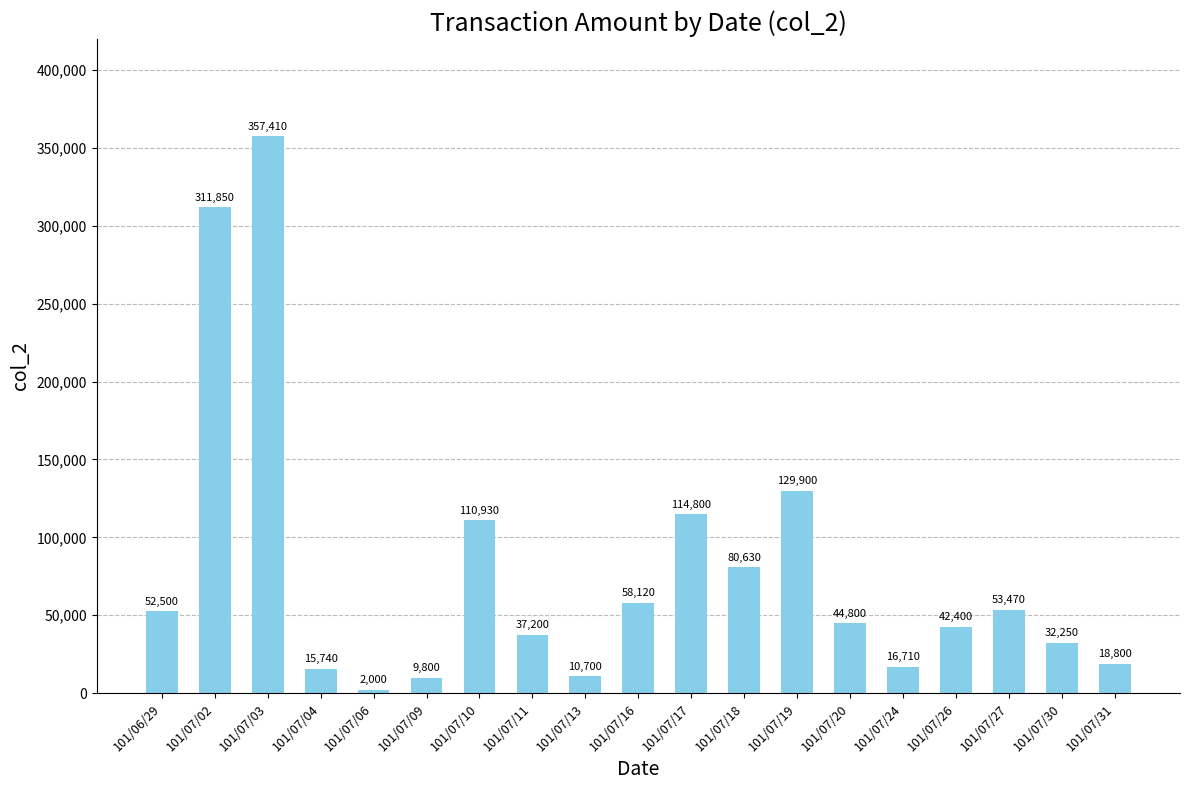

Which has a higher value, 101/07/06 or 101/07/10?

101/07/10